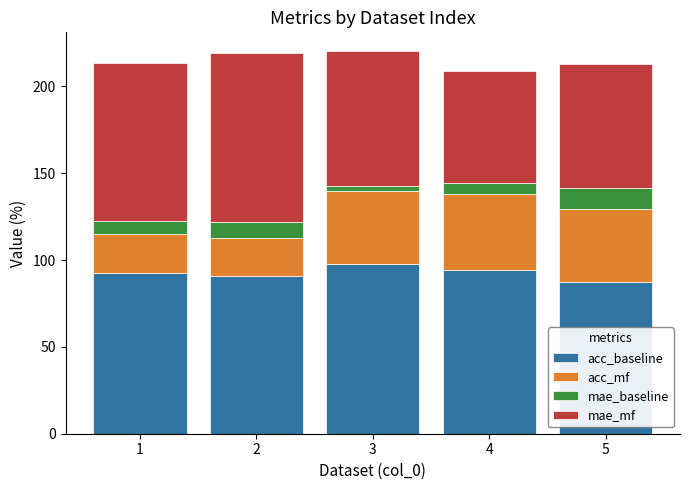

Does the chart contain stacked bars?

Yes